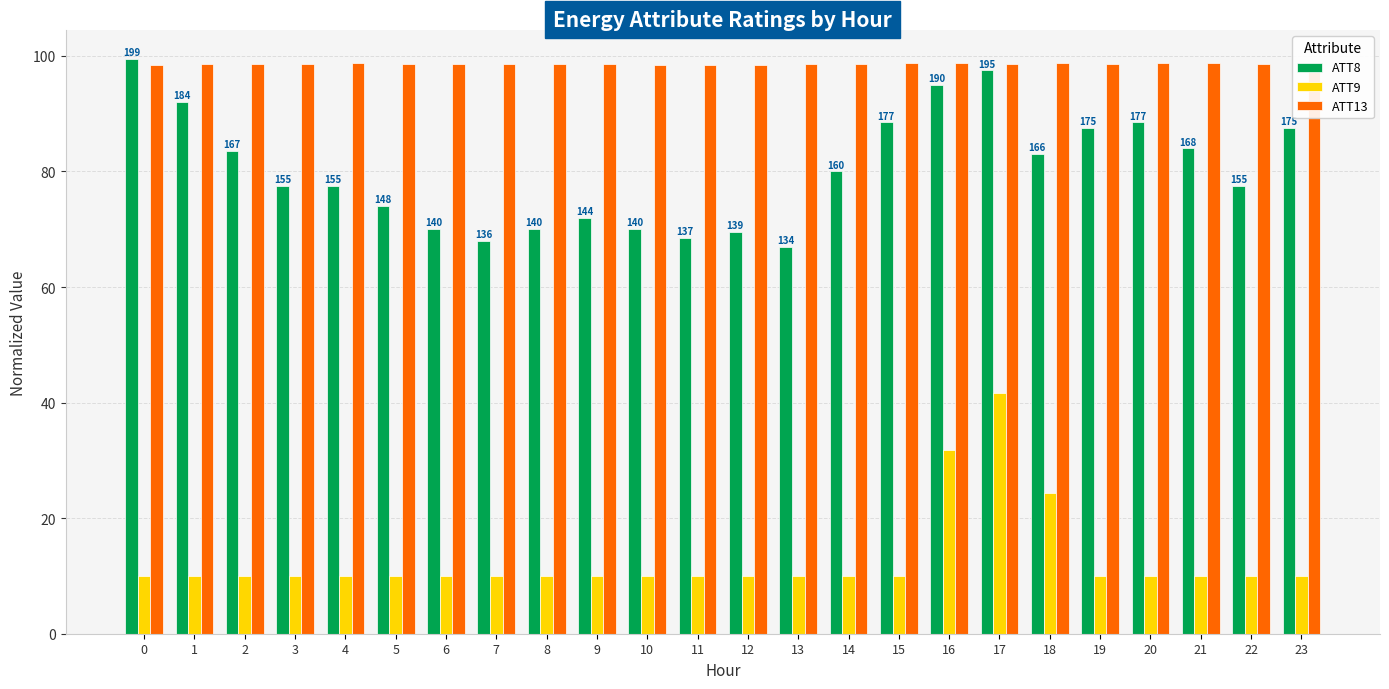

Which series has the largest total across all categories?

ATT13